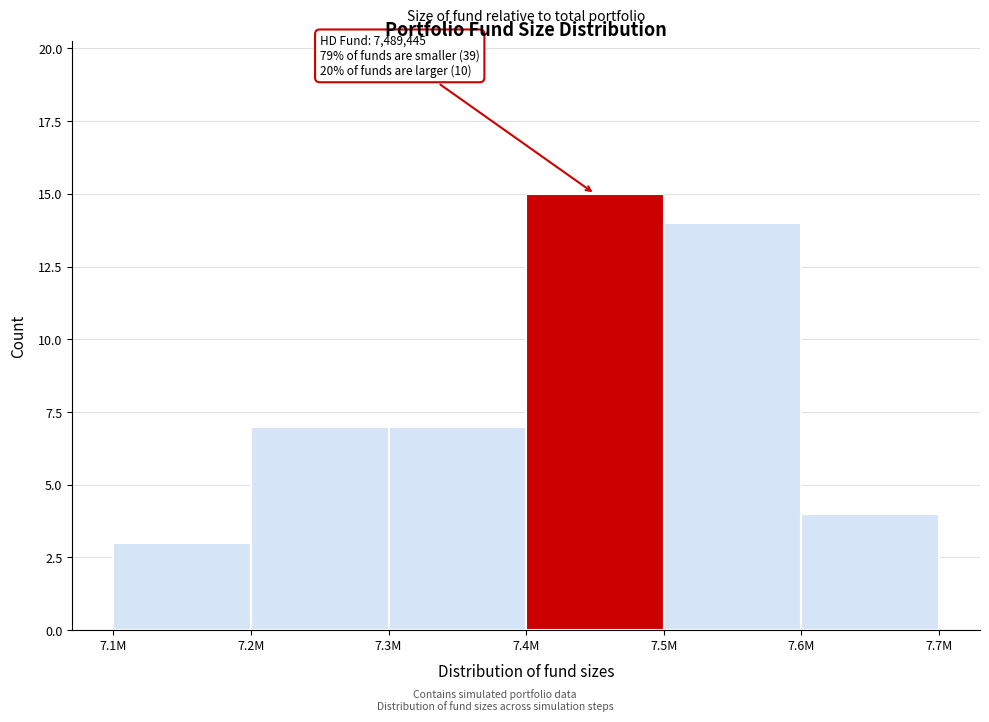

Reading right to left, what are all the values shown in this chart?

7.6M=4	7.5M=14	7.4M=15	7.3M=7	7.2M=7	7.1M=3